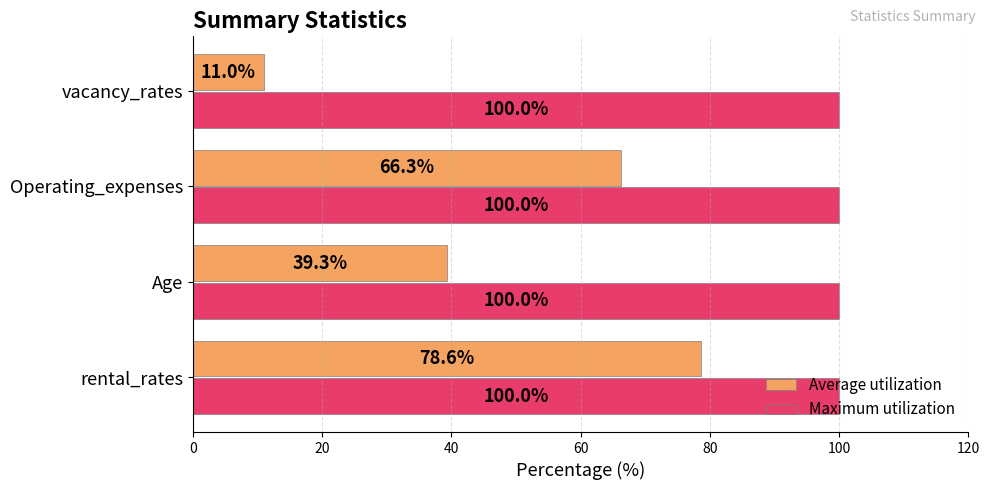

Between rental_rates and vacancy_rates, which series saw the biggest shift?

Average utilization